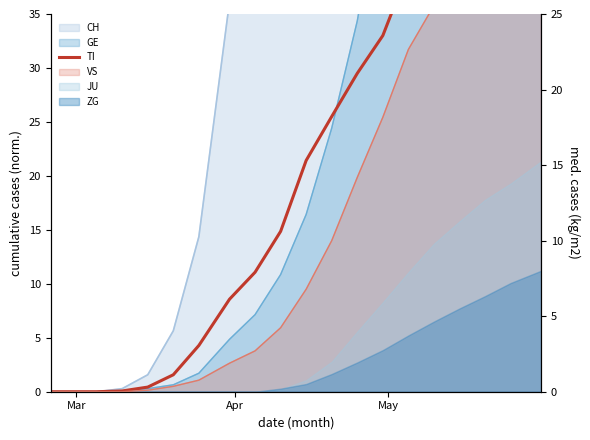

True or false: there are more than 1 points higher than both neighbors.

False